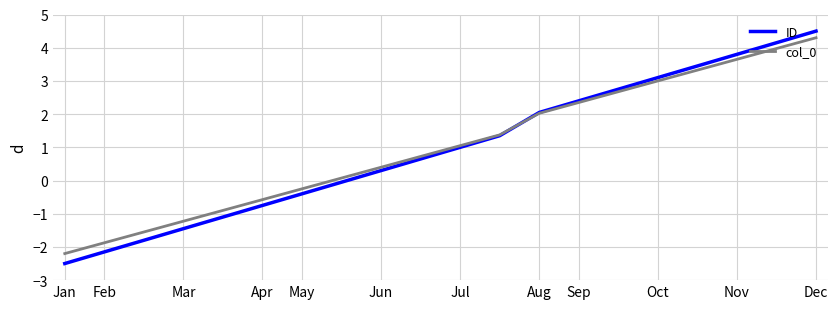

Which series has the widest spread of values?

ID